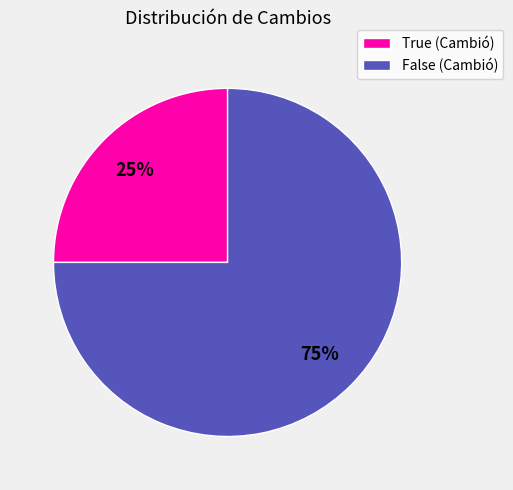

Is the sum of False (Cambió) and True (Cambió) greater than half?

Yes